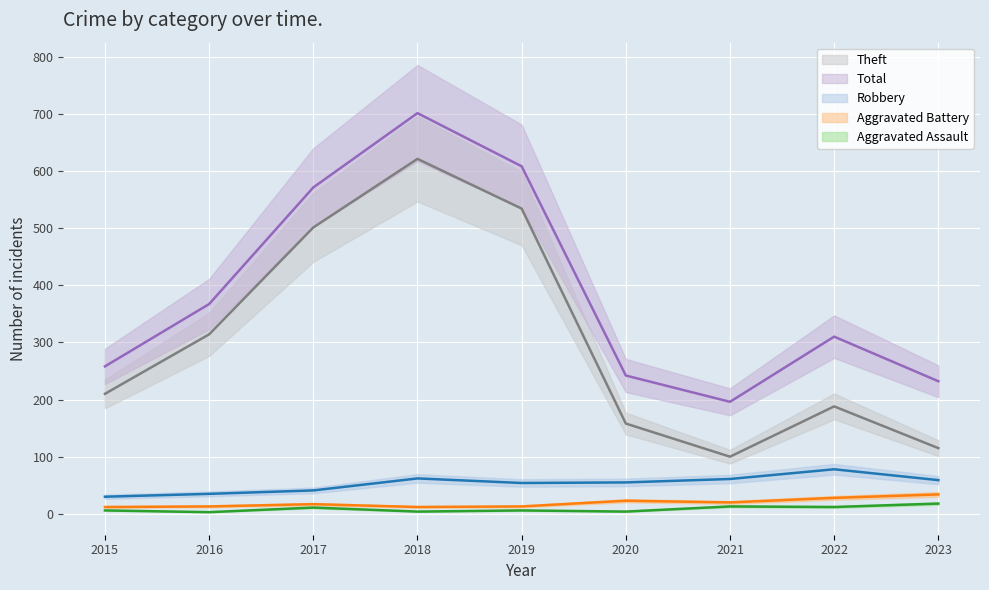

Is it true that Robbery equals 23 at 2023?

False